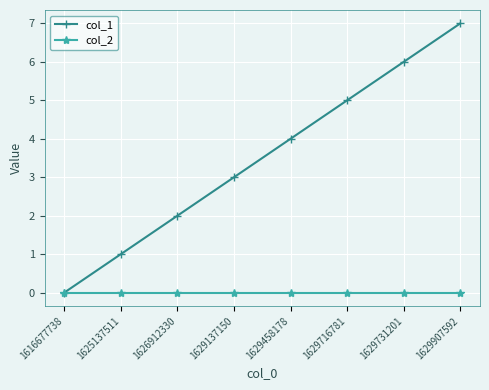

What is the spread (max minus min) of values at 1629731201?

6